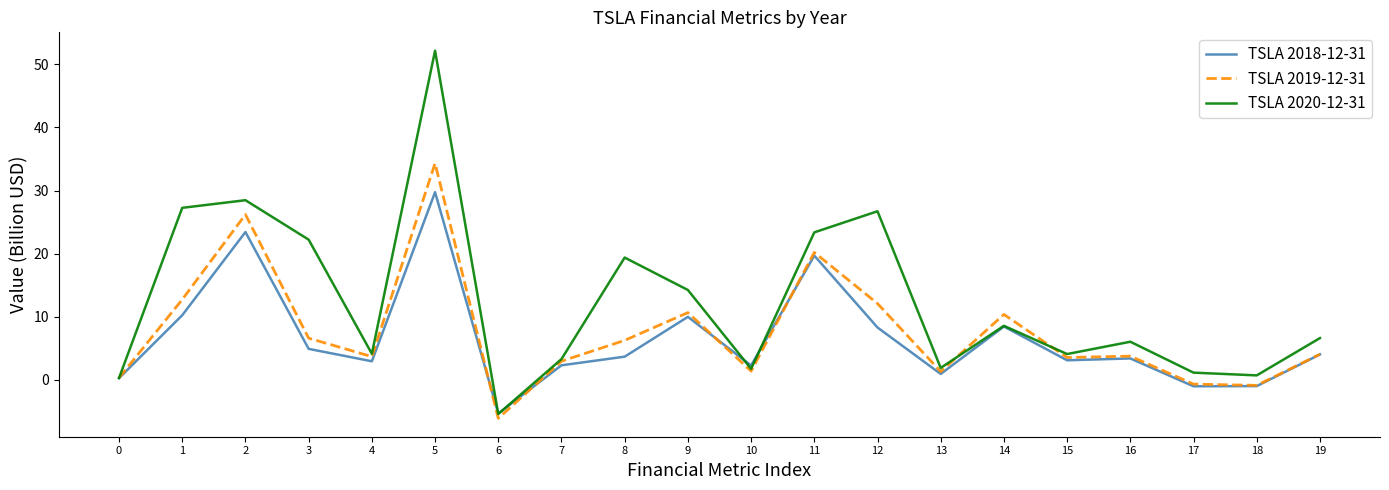

Which category has the highest value in the TSLA 2018-12-31 series?

5